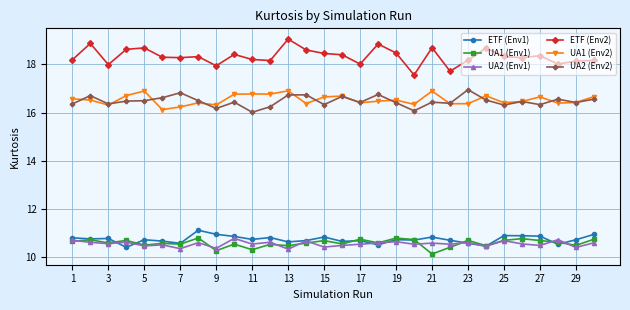

True or false: ETF (Env1) has more than 0 interior local peaks.

True